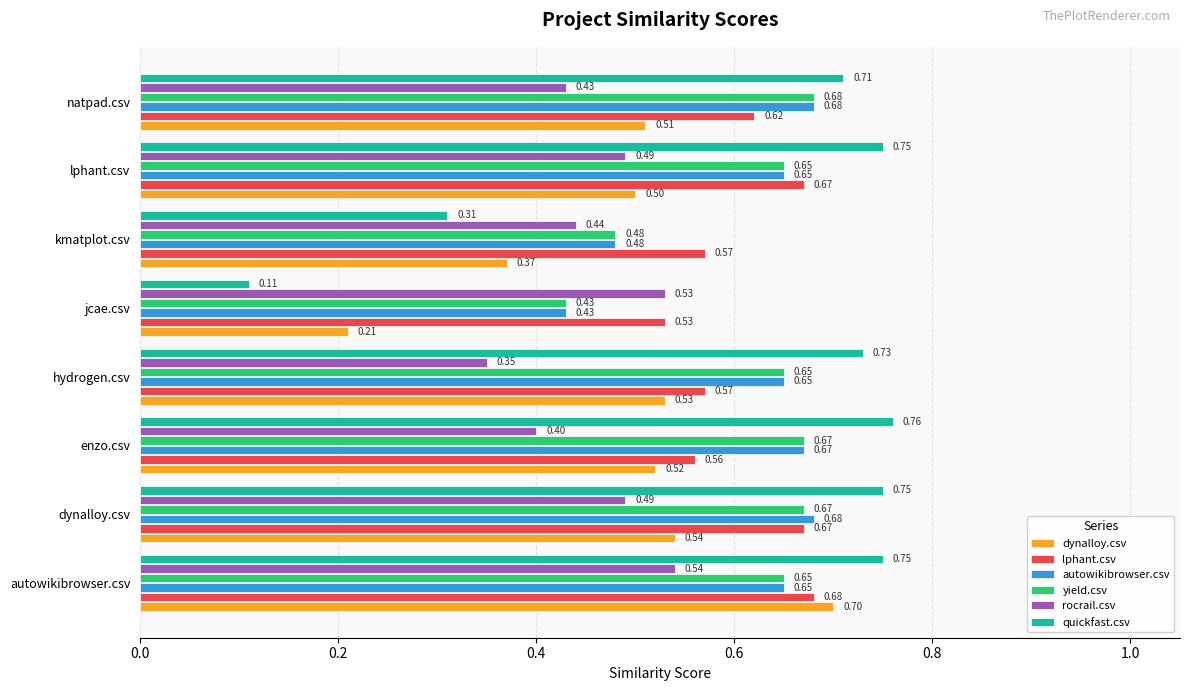

Where is autowikibrowser.csv nearest to the value 0?

jcae.csv